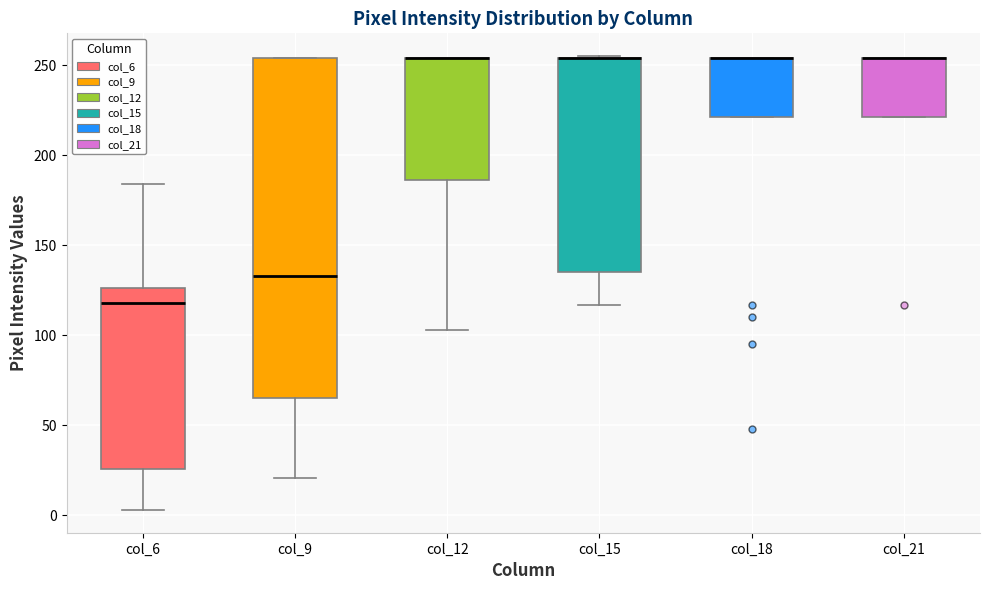

Where is the upper edge of the box for col_6 on the y-axis? The values are not printed on the chart, so give them approximately, as read against the axis.

125